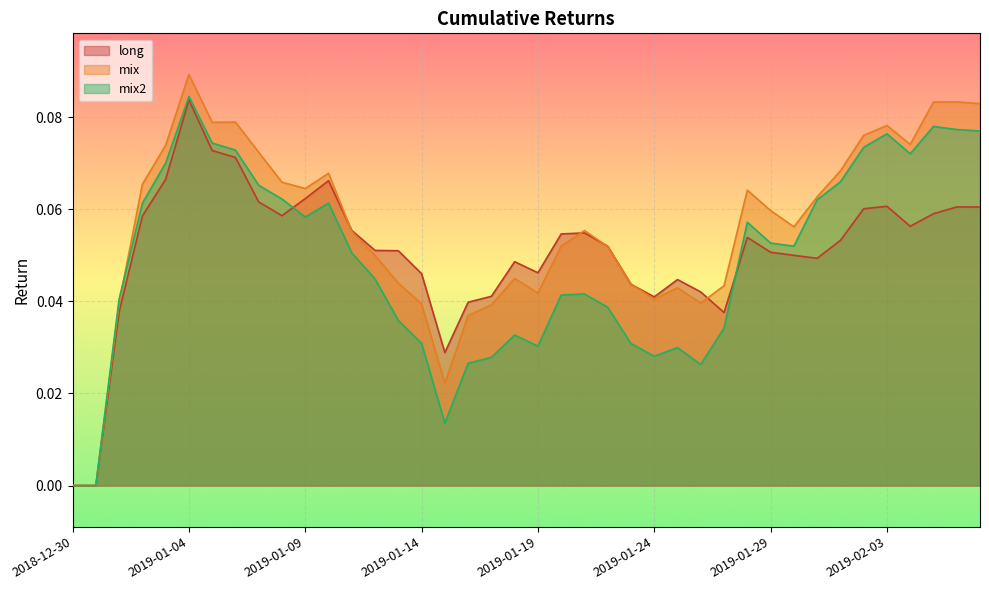

How many long values are between 0 and 1?

40